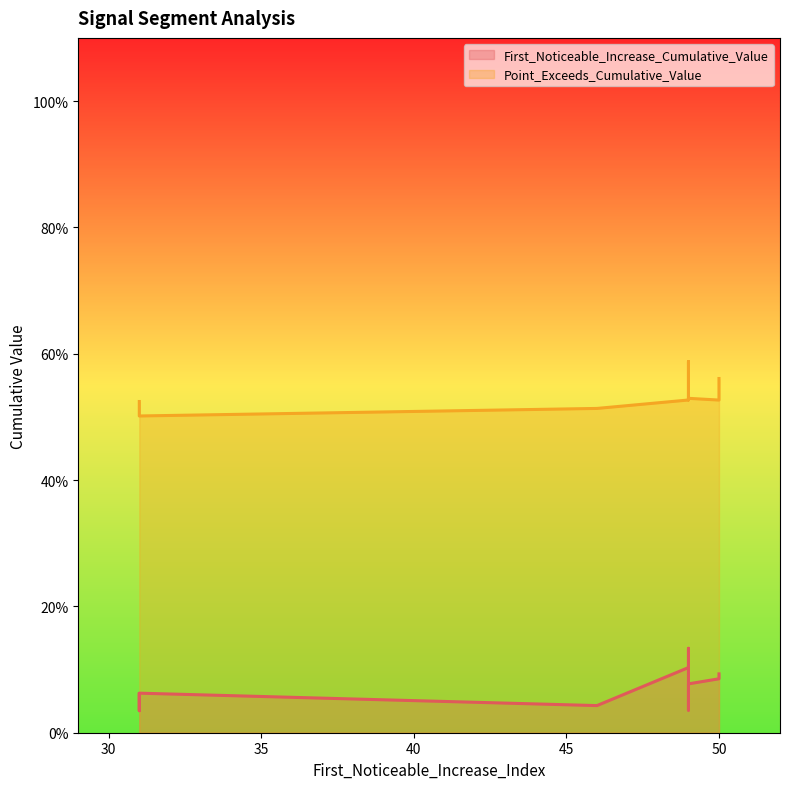

Which series has the widest spread of values?

First_Noticeable_Increase_Cumulative_Value